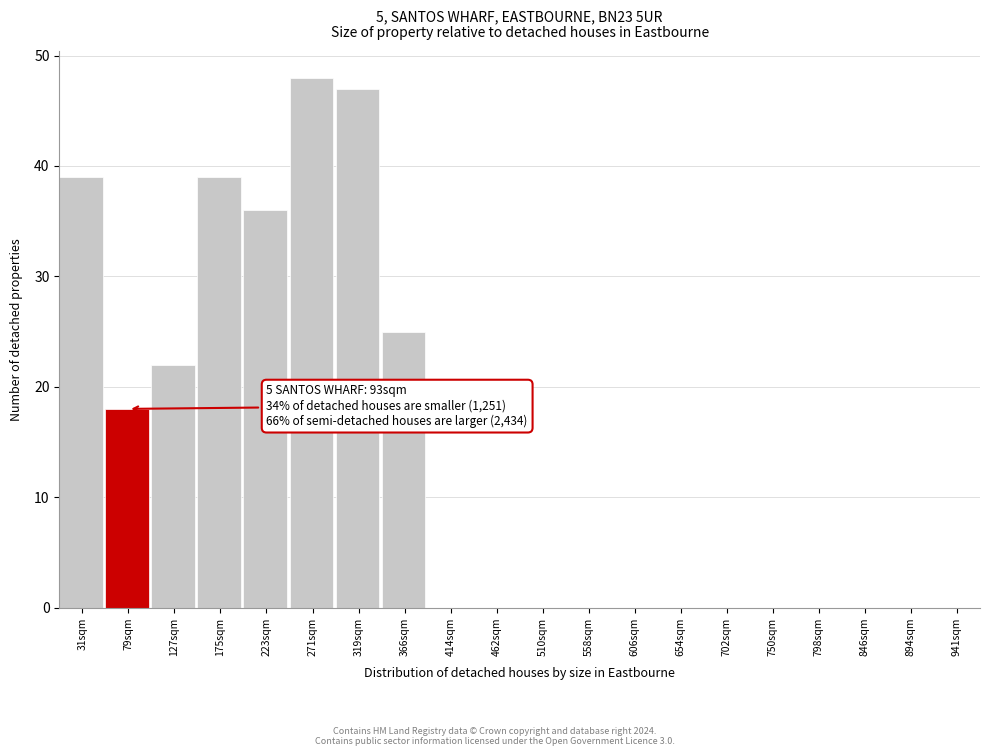

Which range on the x-axis has the tallest bar?

240 to 288